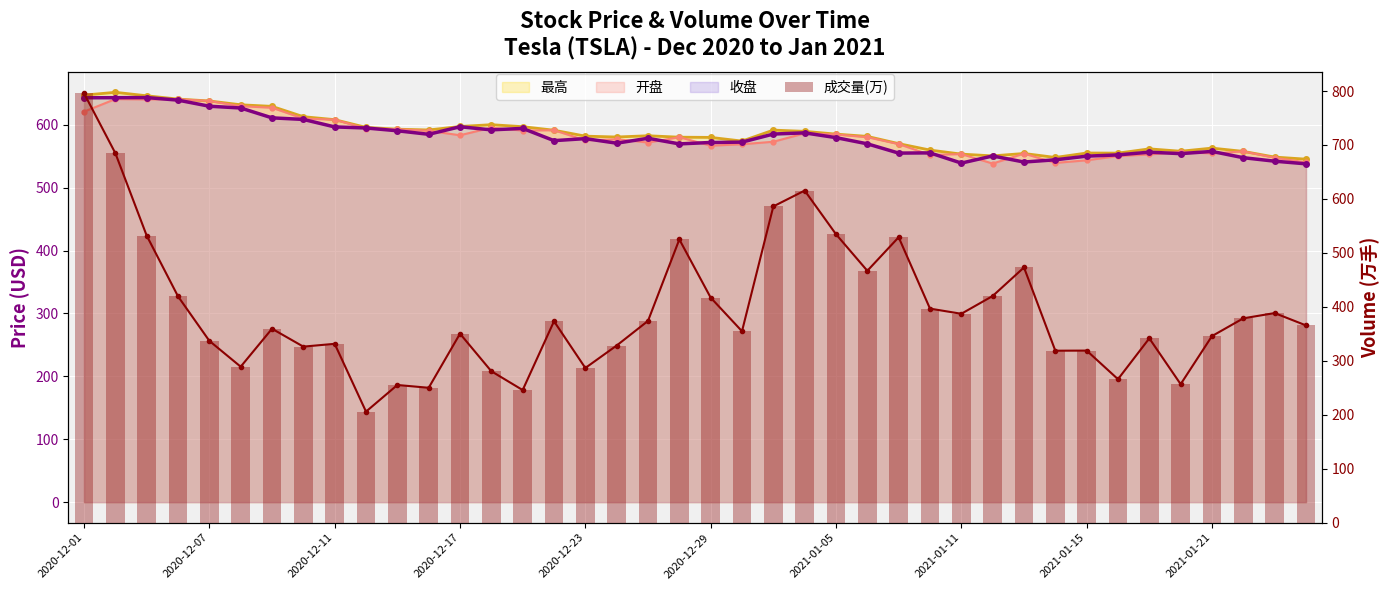

Read the value at 2021-01-15.

318.9